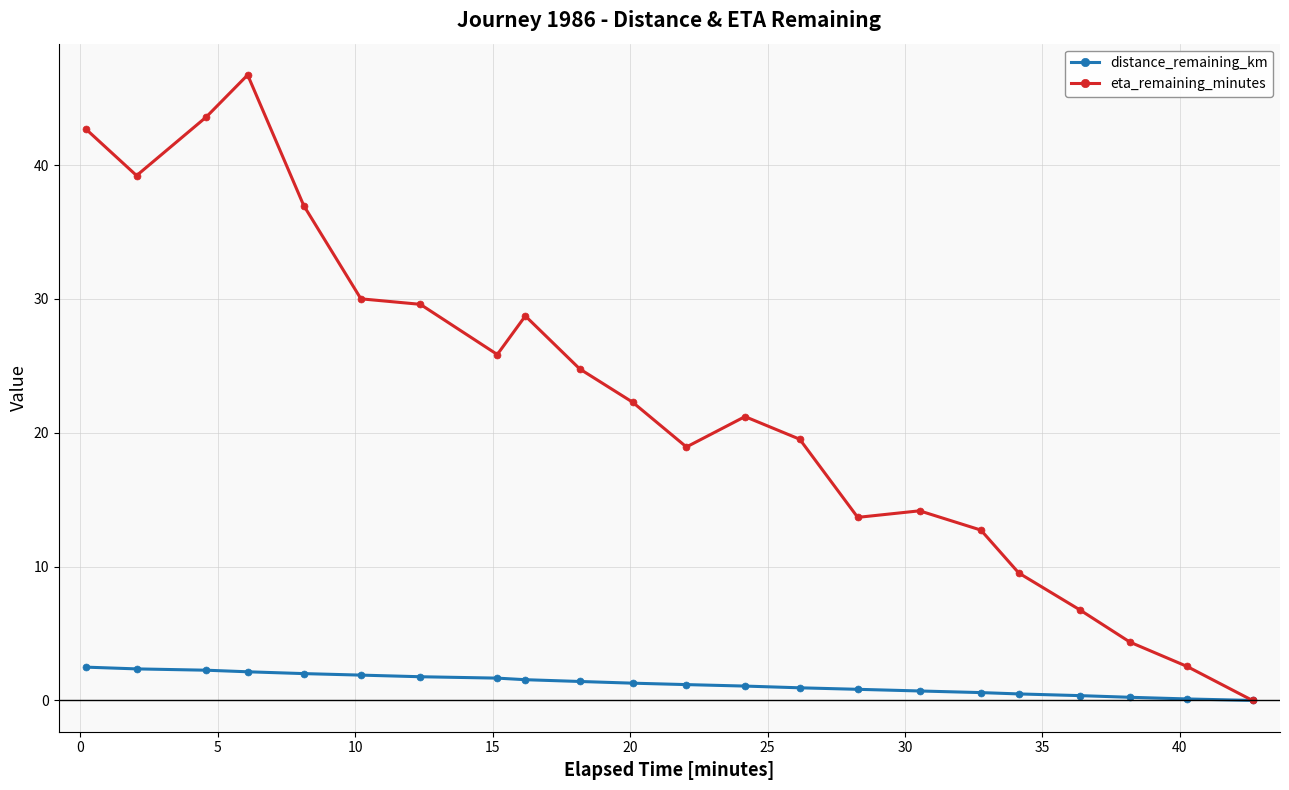

How many lines are shown in the chart?

2